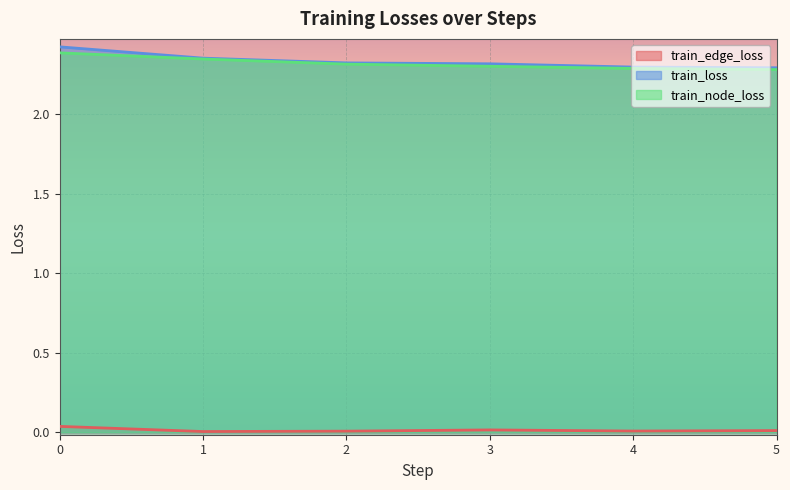

How many train_edge_loss values are between 0 and 1?

6